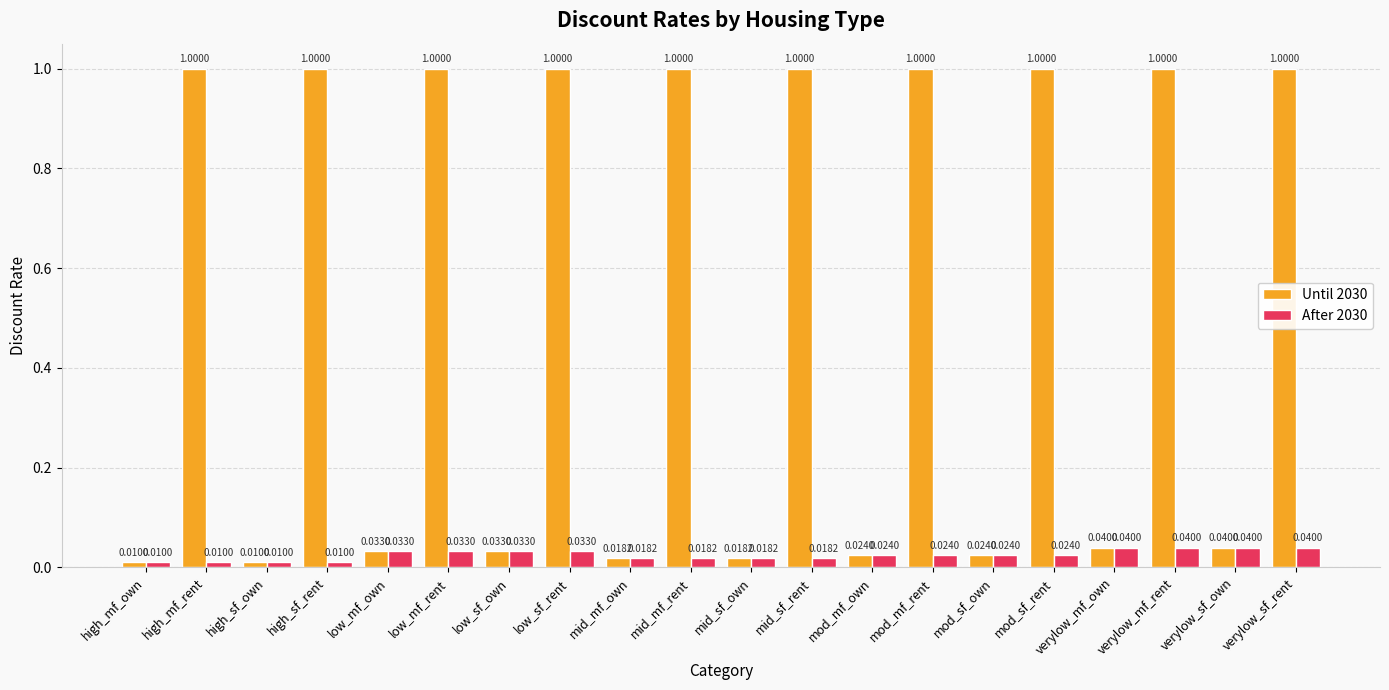

Which series has the largest total across all categories?

Until 2030